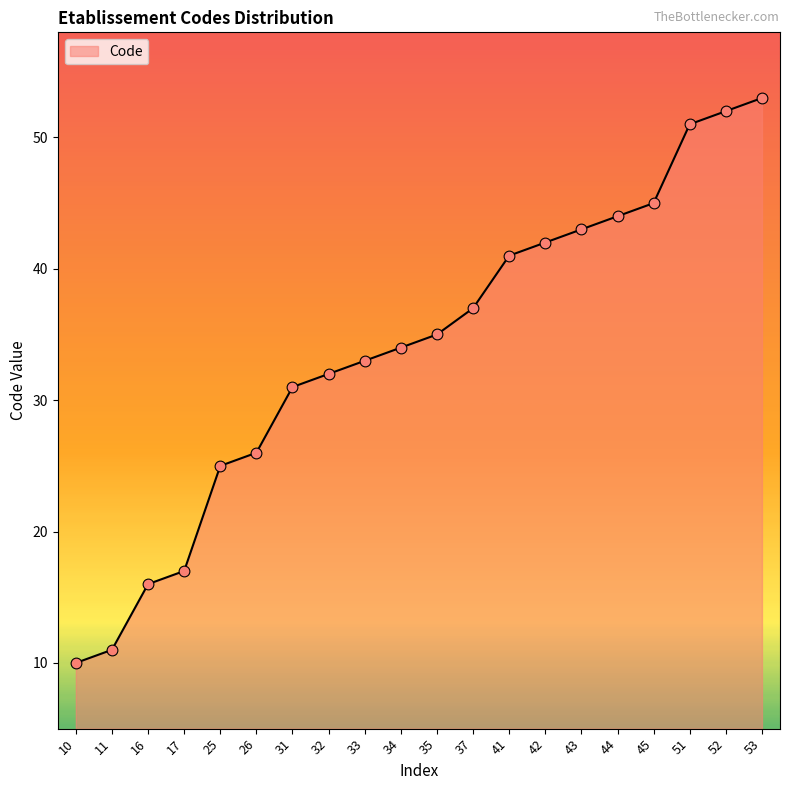

What is the change in value from 35 to 42?

+7